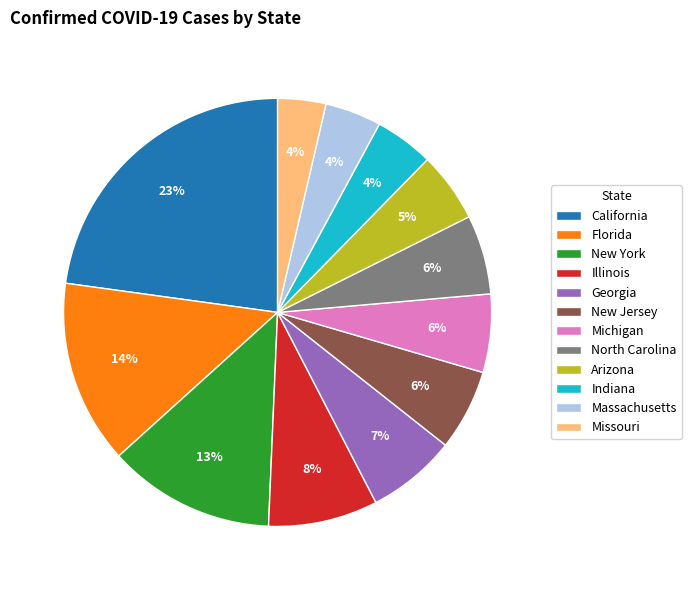

How many segments does this pie chart have?

12